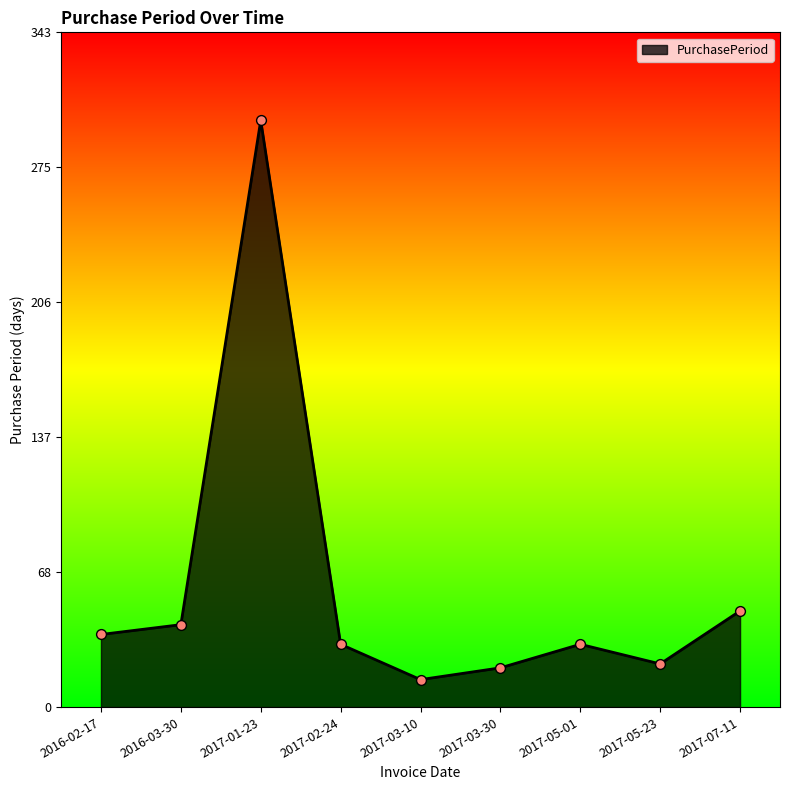

What is the ratio of the value at 2016-03-30 to the value at 2017-07-11?

0.9